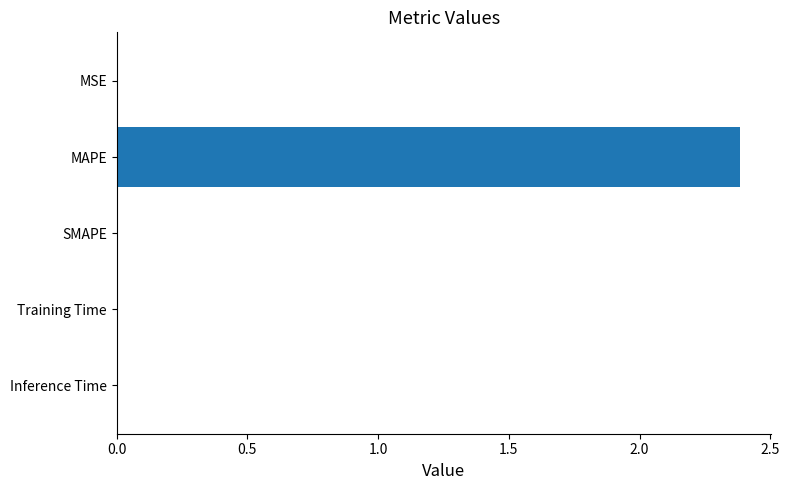

Is it true that the value at SMAPE is -0.9?

False